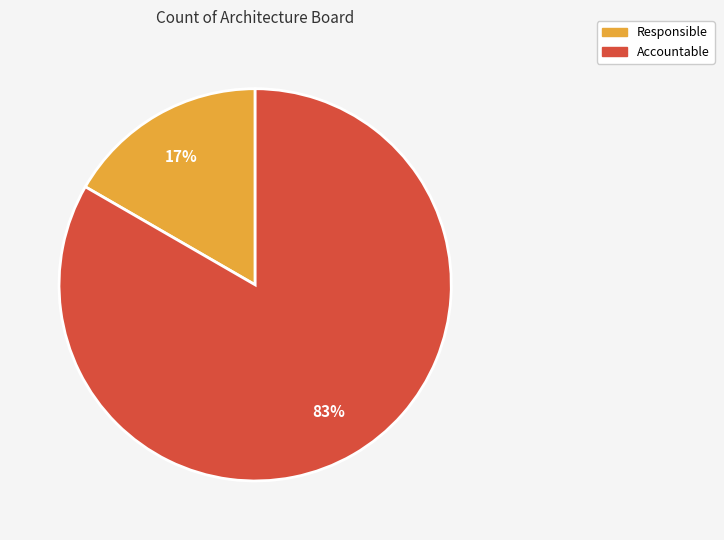

To the nearest percent, what percentage of the pie is Responsible?

17%